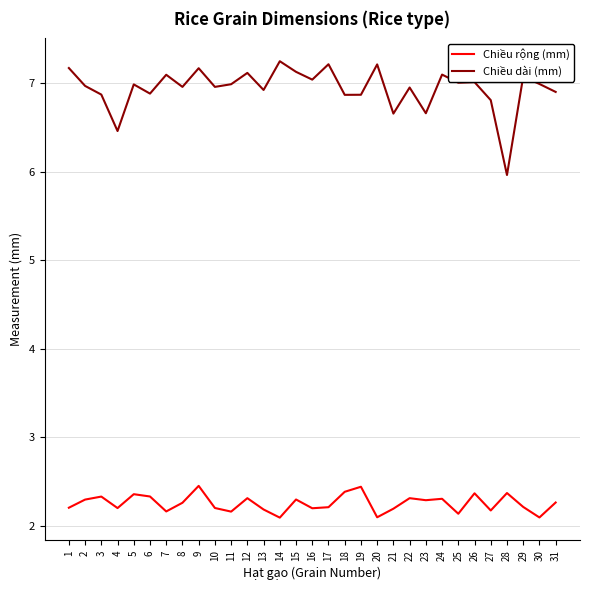

What is the maximum value for Chiều dài (mm)?

7.2